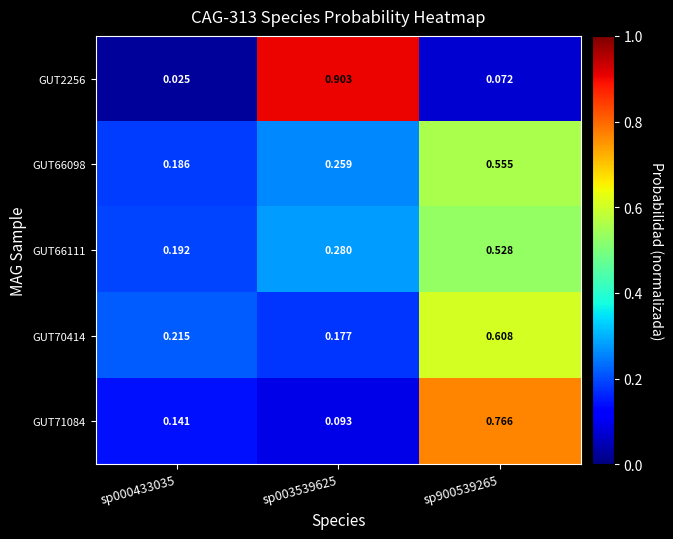

Is the value of GUT71084 at sp900539265 greater than the value of GUT2256 at sp003539625?

No